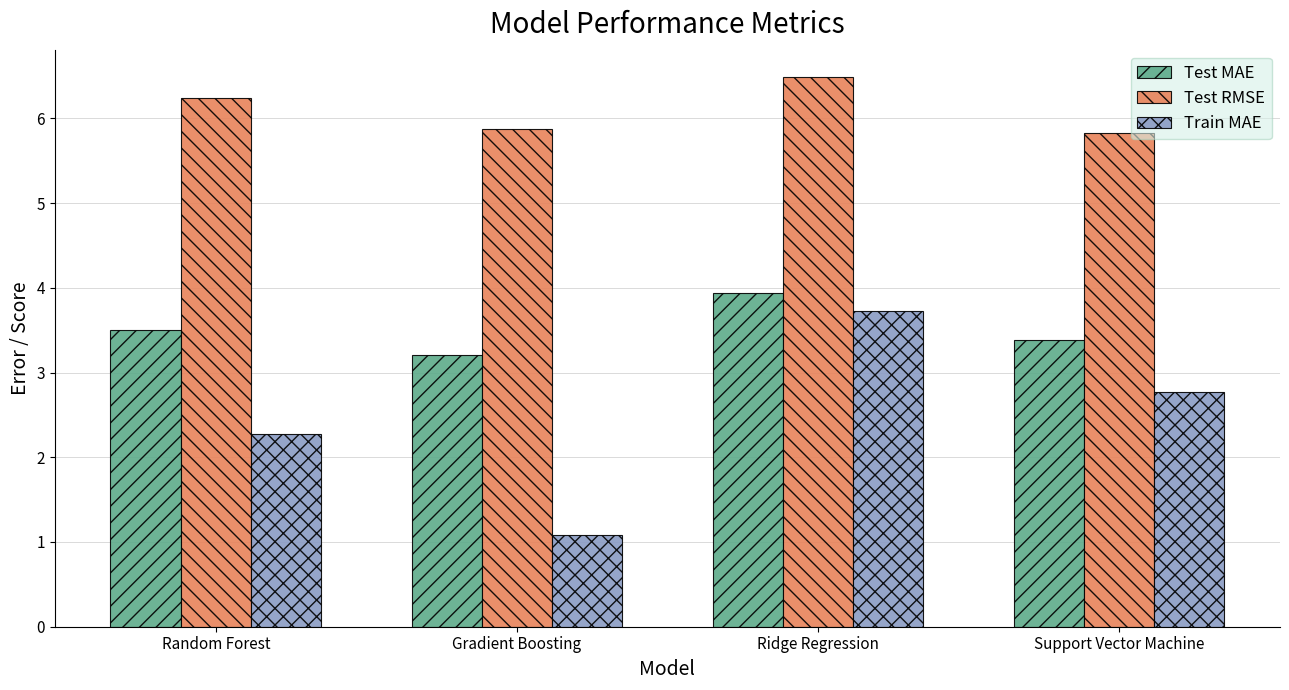

What is the sum of all Train MAE values?

9.9